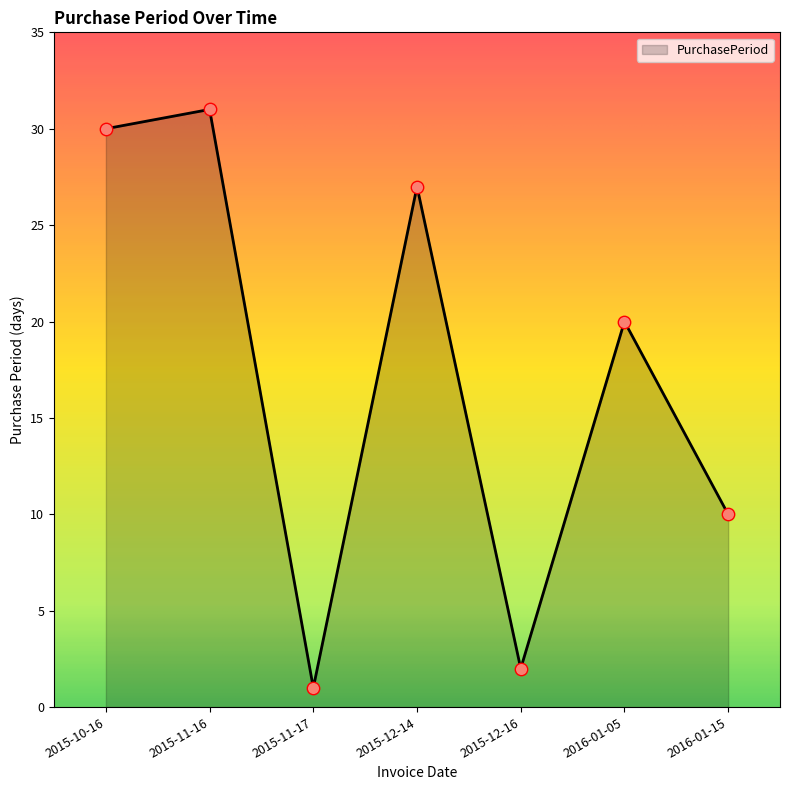

What is the change in value from 2015-10-16 to 2016-01-15?

-20